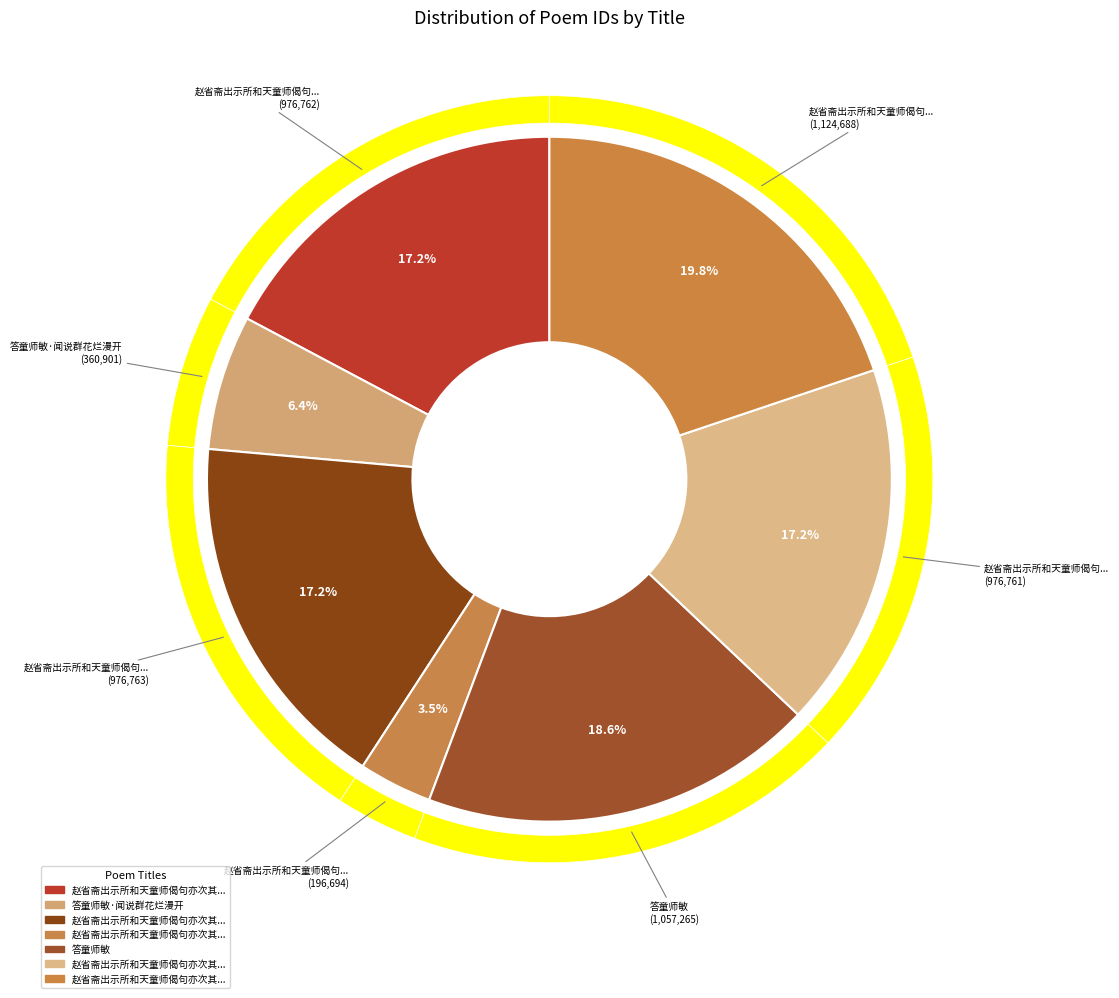

True or false: 答童师敏 accounts for 19% of the total.

True